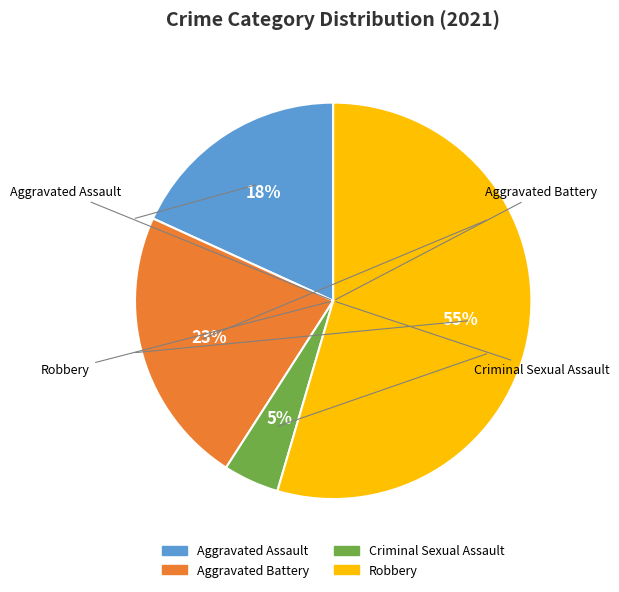

Which category has the smallest portion of the pie?

Criminal Sexual Assault